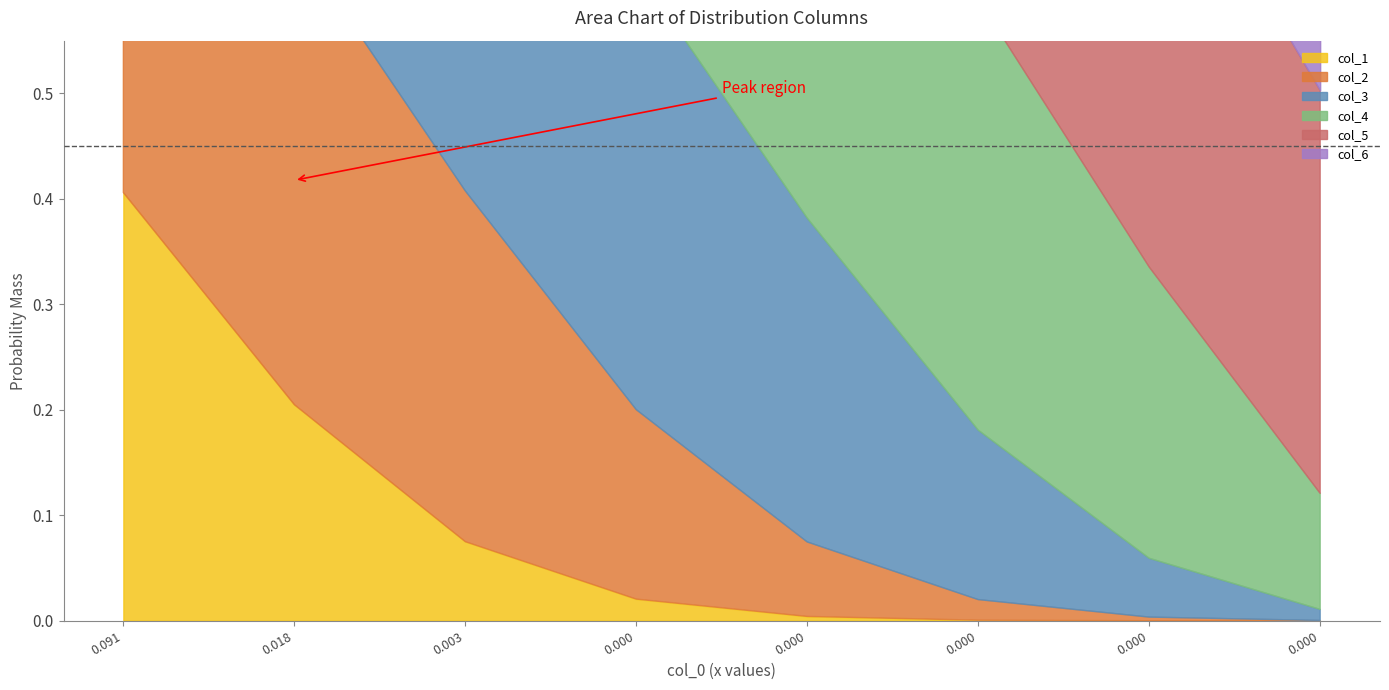

Reading right to left, what are all the values shown in this chart?

col_1: 7=0.0	6=0.0	5=0.0	4=0.0	3=0.0	2=0.1	1=0.2	0=0.4
col_2: 7=0.0	6=0.0	5=0.0	4=0.1	3=0.2	2=0.3	1=0.4	0=0.4
col_3: 7=0.0	6=0.1	5=0.2	4=0.3	3=0.4	2=0.4	1=0.3	0=0.1
col_4: 7=0.1	6=0.3	5=0.4	4=0.4	3=0.3	2=0.2	1=0.1	0=0.0
col_5: 7=0.4	6=0.4	5=0.3	4=0.2	3=0.1	2=0.0	1=0.0	0=0.0
col_6: 7=0.4	6=0.2	5=0.1	4=0.0	3=0.0	2=0.0	1=0.0	0=0.0